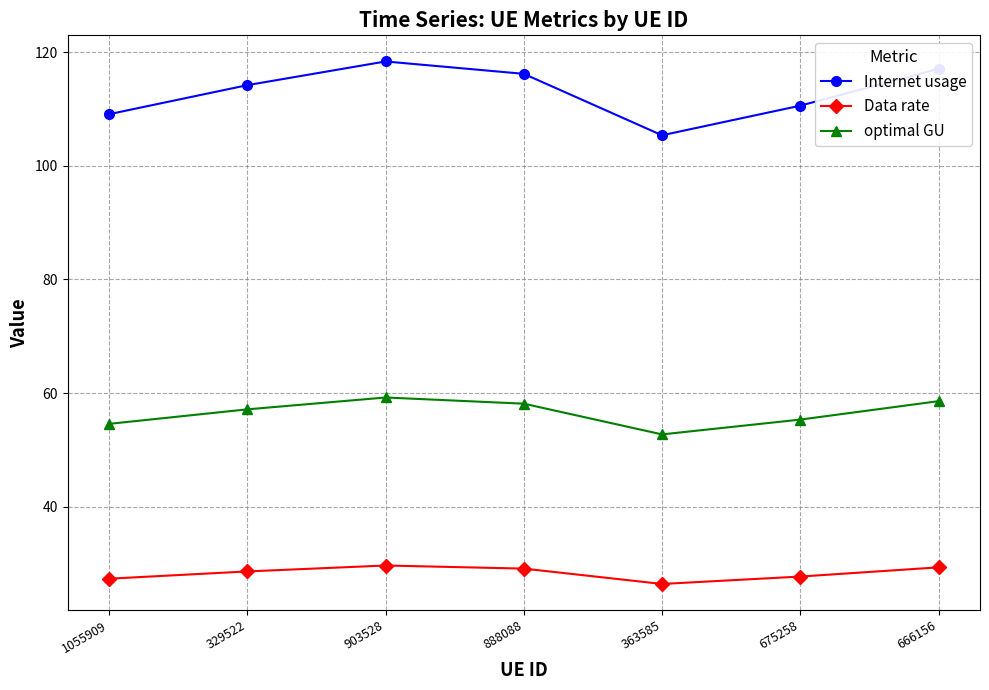

Rank the series by their maximum value, from lowest to highest.

Data rate, optimal GU, Internet usage